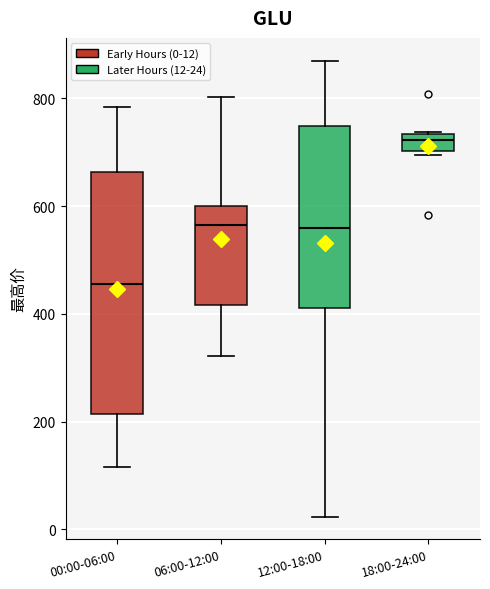

Reading left to right, read every box against the y-axis: the position of its median line, the range the box covers, and the ends of its whiskers. The values are not printed on the chart, so give them approximately, as read against the axis.

00:00-06:00: median 460, box 220 to 660, whiskers 120 to 780
06:00-12:00: median 560, box 420 to 600, whiskers 320 to 800
12:00-18:00: median 560, box 420 to 740, whiskers 20 to 880
18:00-24:00: median 720, box 700 to 740, whiskers 700 (just below the box's lower edge) to 740